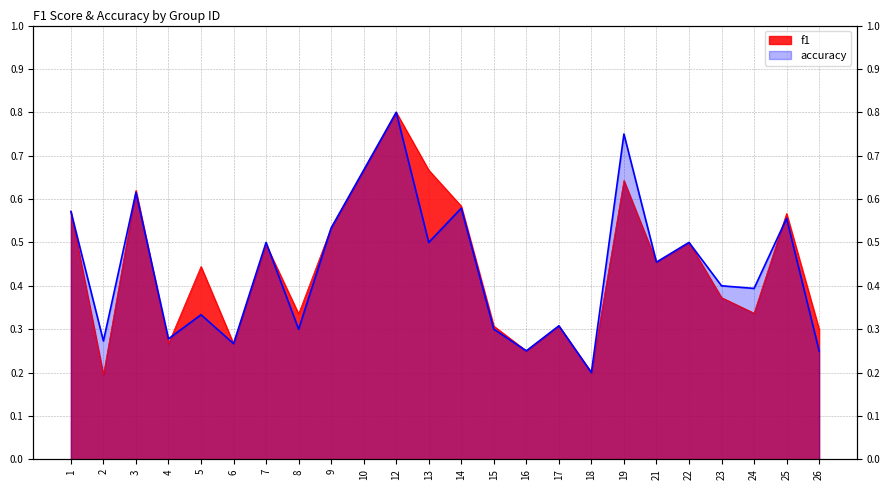

True or false: f1 has a value of 0.4 at 23.

True